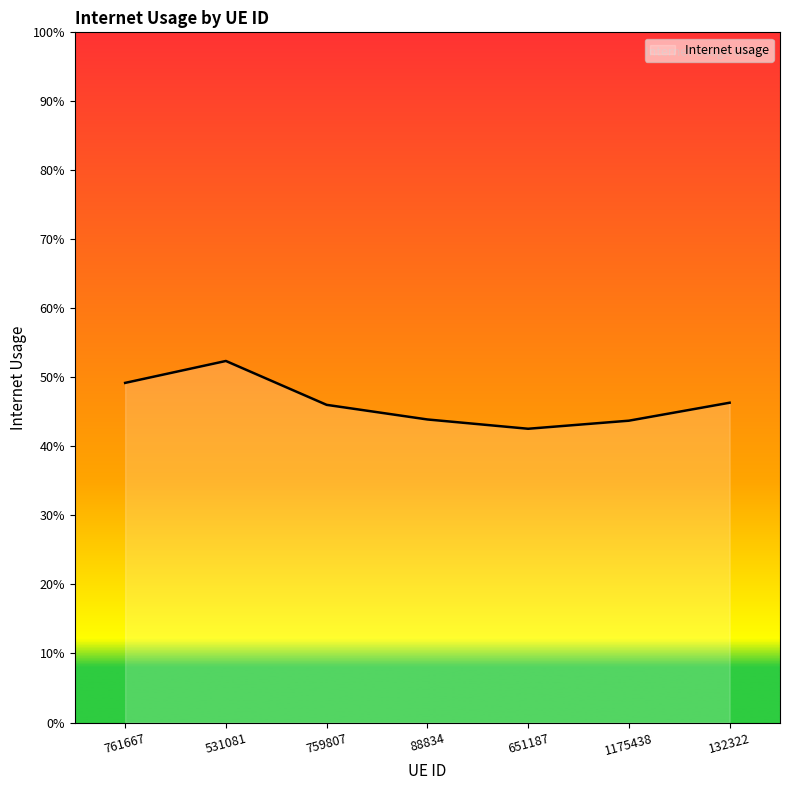

Is this an area chart (filled region under the line)?

Yes